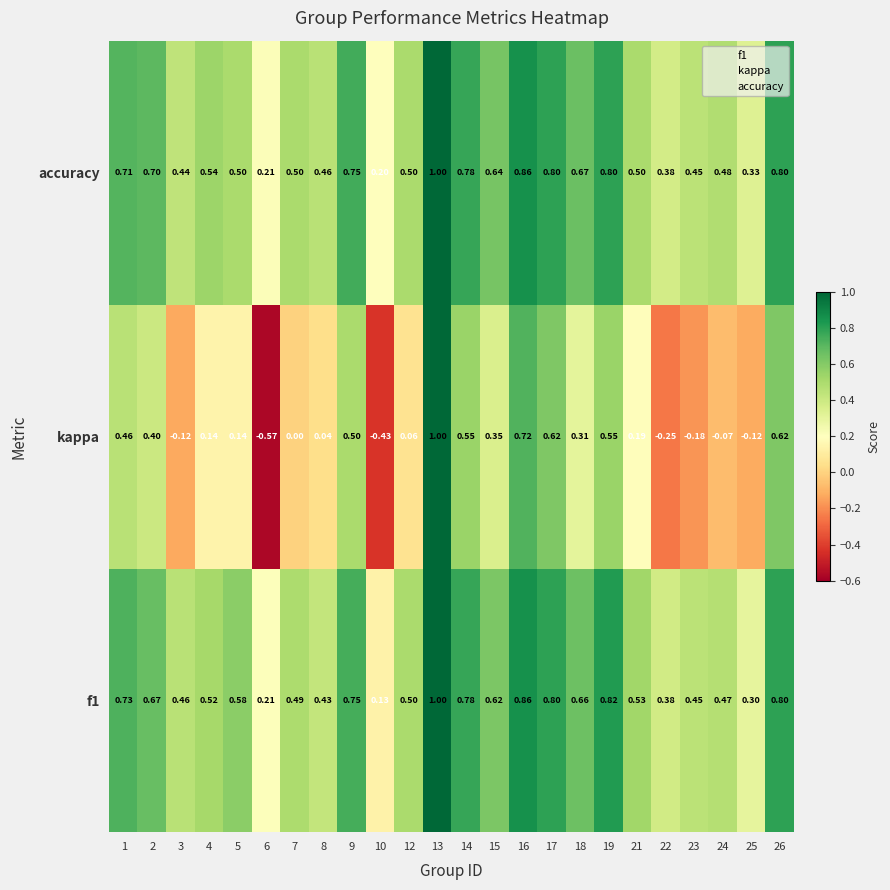

Is the value of kappa at 17 greater than the value of f1 at 5?

Yes